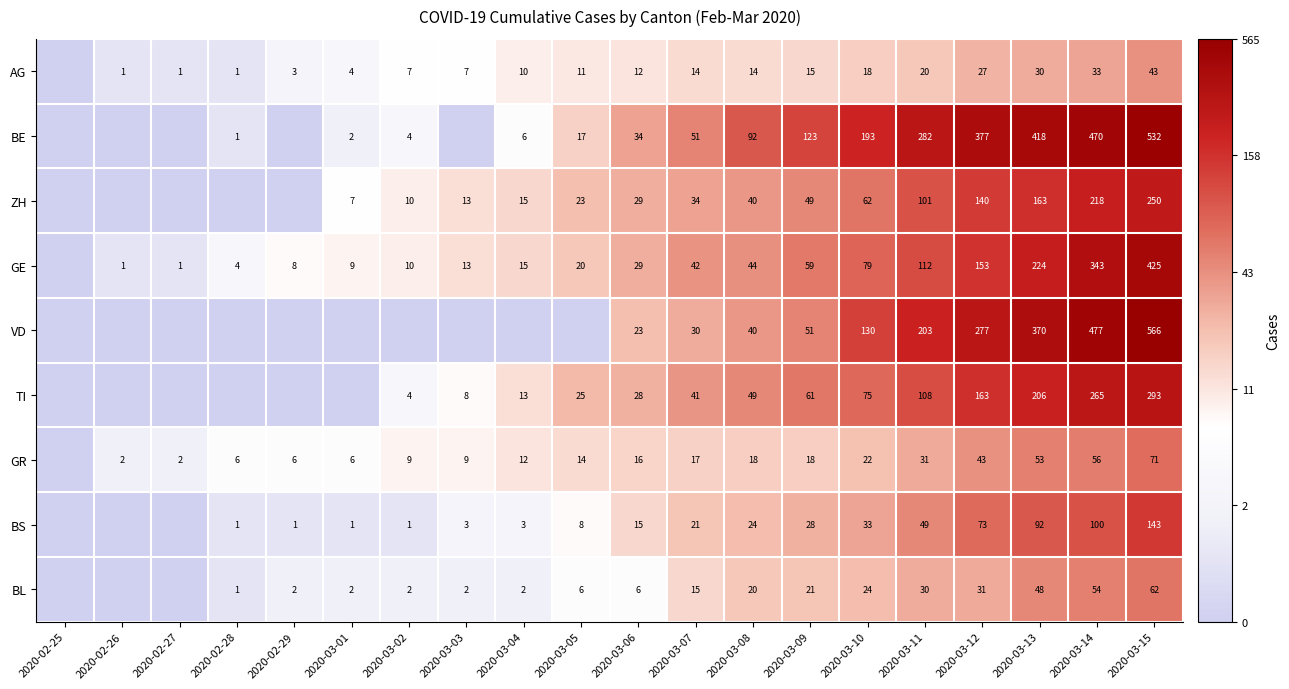

At how many categories does at least one series exceed 4?

8